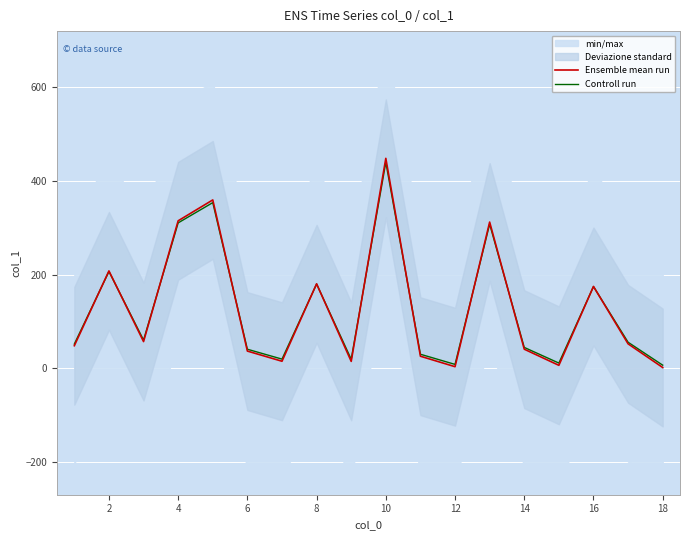

List the series in order of their peak value, highest first.

Ensemble mean run, Controll run